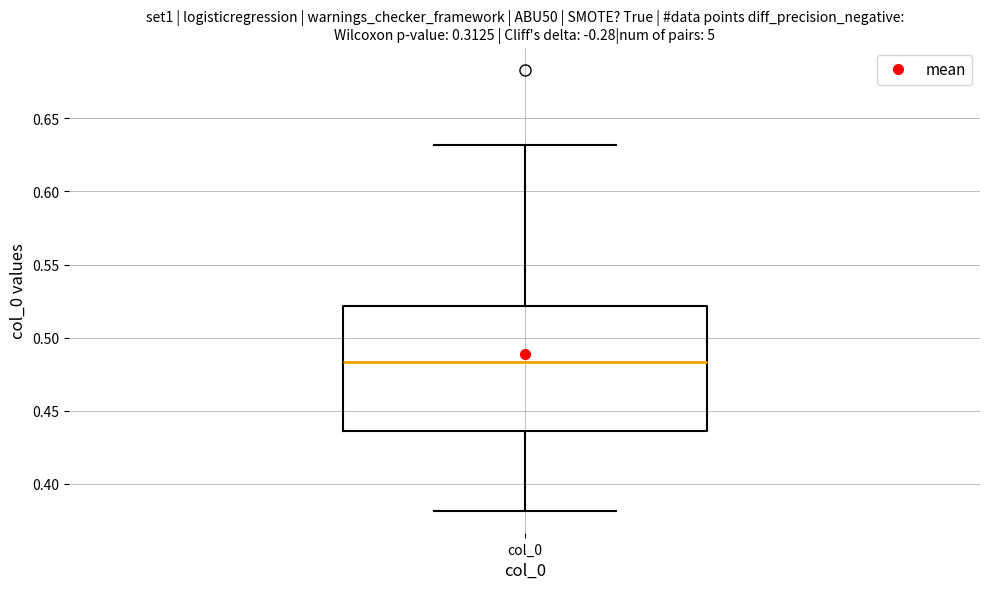

Transcribe this box plot: give where the median line is, the range the box spans, and where the two whiskers end, as read against the y-axis. The values are not printed on the chart, so give them approximately, as read against the axis.

median 0.485, box 0.435 to 0.520, whiskers 0.380 to 0.630